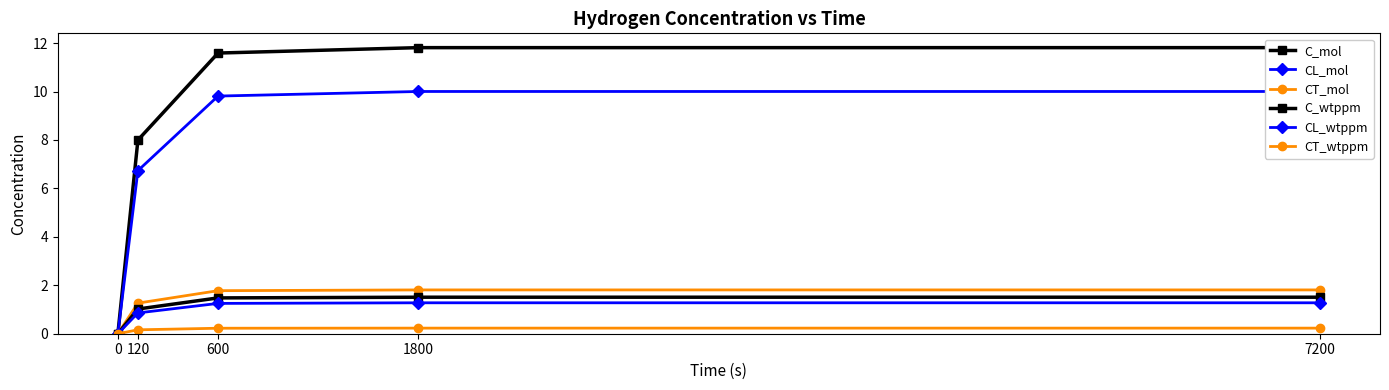

At how many categories does at least one series exceed 0?

4